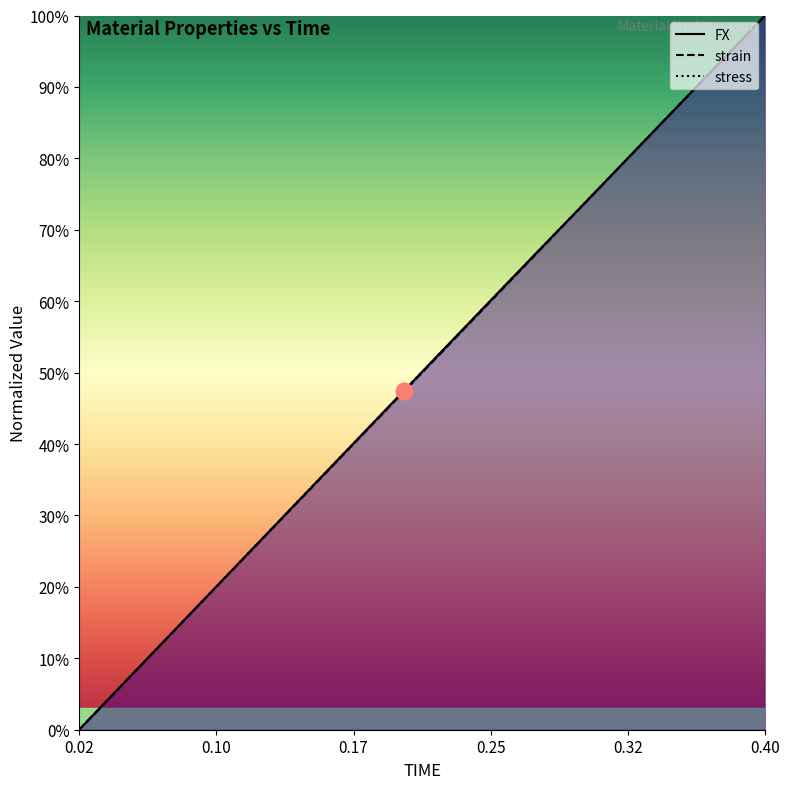

Is the value of FX at 14 greater than the value of stress at 9?

Yes